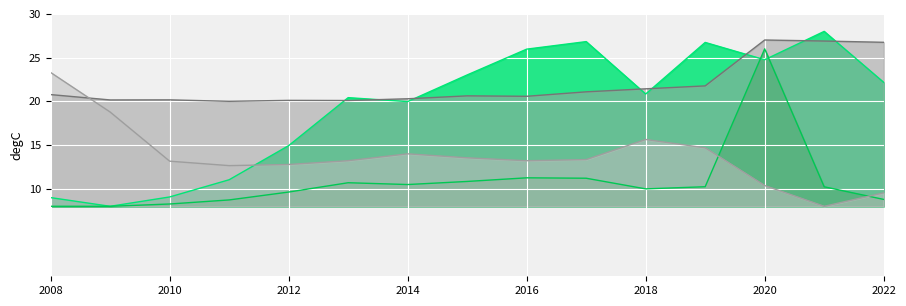

What is the sum of the EnterpriseValue values at 2008 and 2017?

35.8